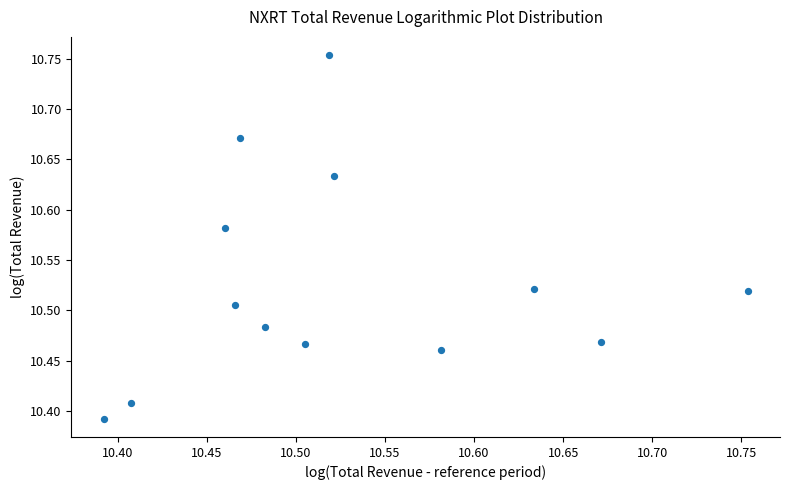

What is the range of X values (max minus min)?

0.4